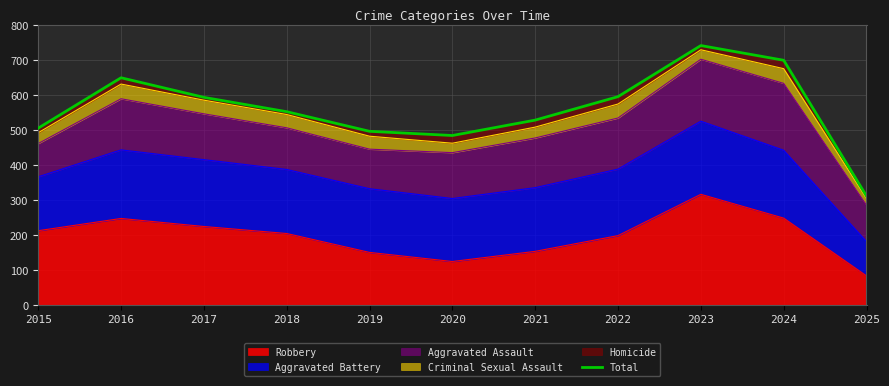

List the labels in order of value, largest first.

2023, 2024, 2016, 2022, 2017, 2018, 2021, 2015, 2019, 2020, 2025